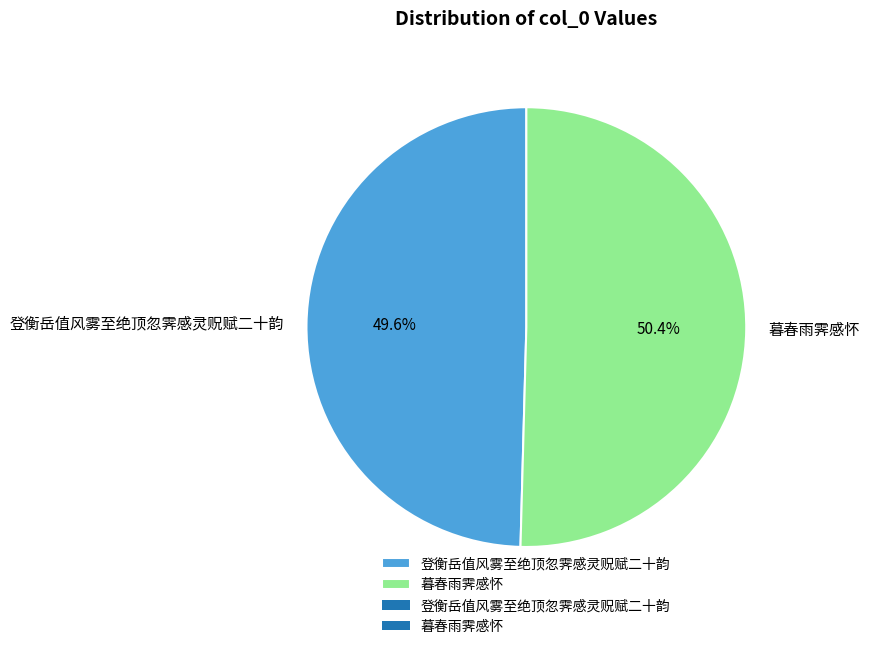

Is the sum of 暮春雨霁感怀 and 登衡岳值风雾至绝顶忽霁感灵贶赋二十韵 greater than half?

Yes